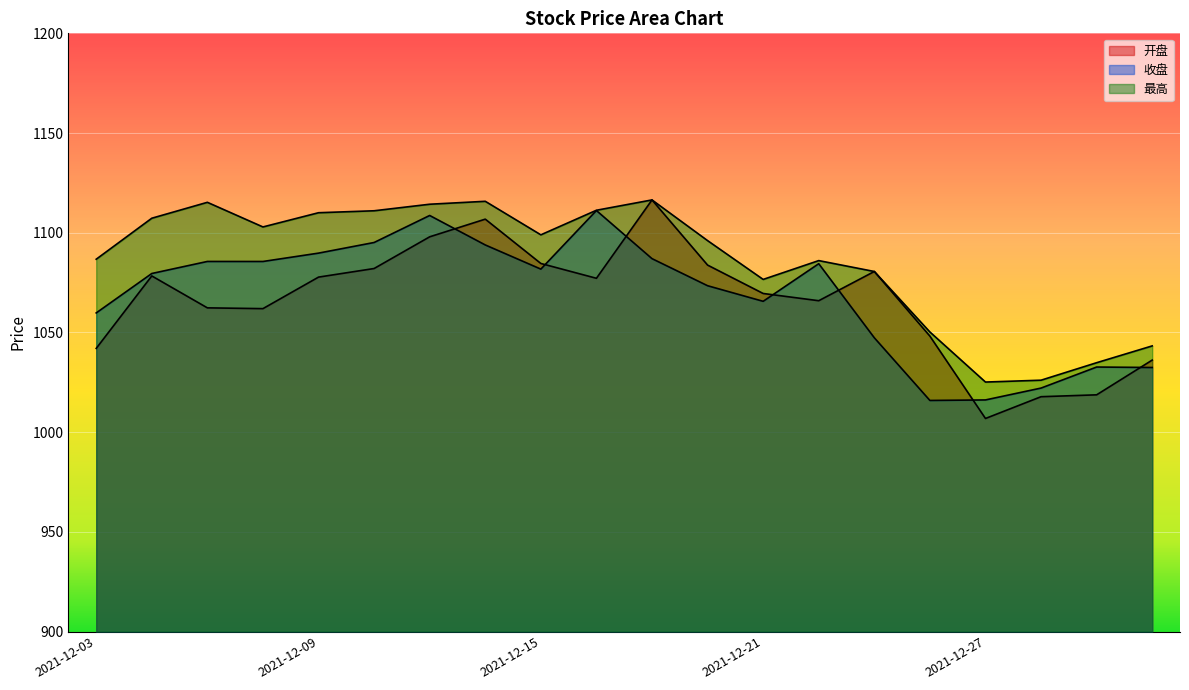

What are all the series names shown in the legend?

开盘, 收盘, 最高